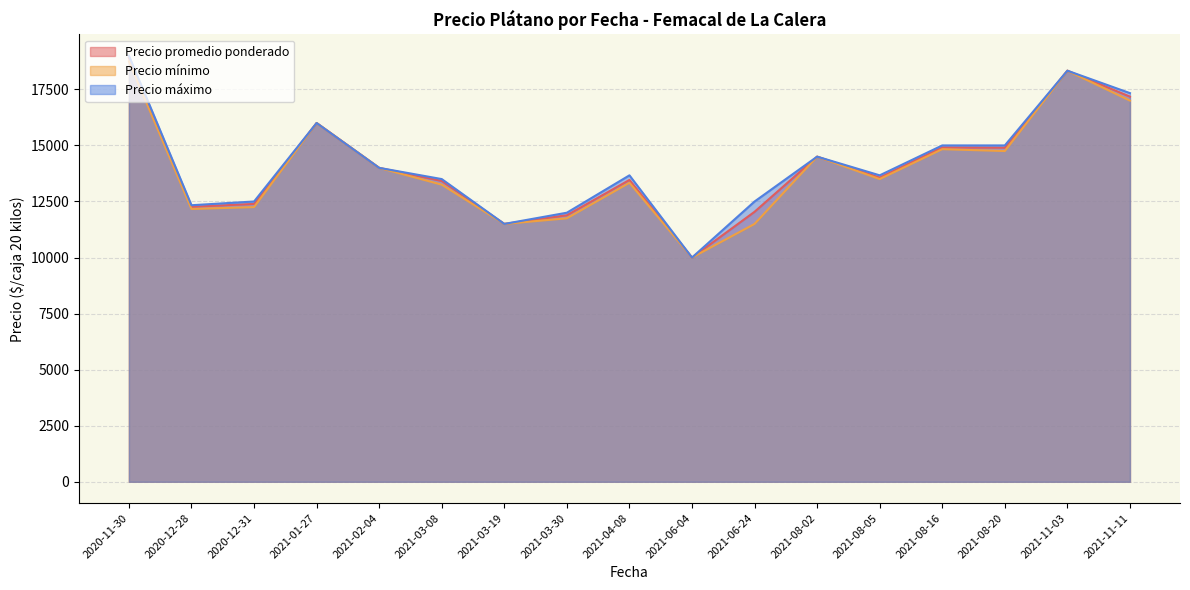

True or false: Precio máximo and Precio mínimo cross at least once.

False